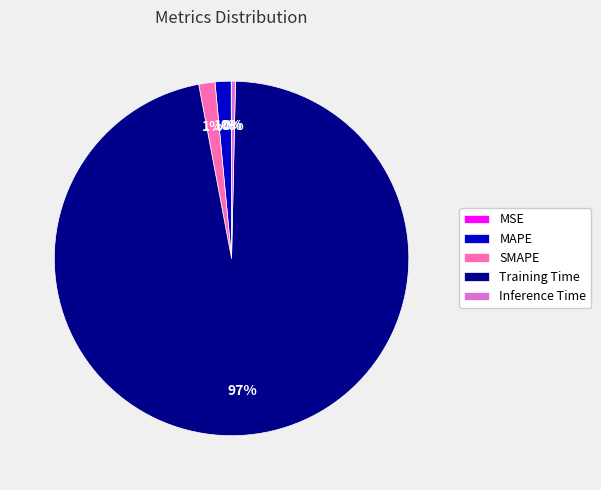

Is it true that Training Time is 91% of the pie?

False